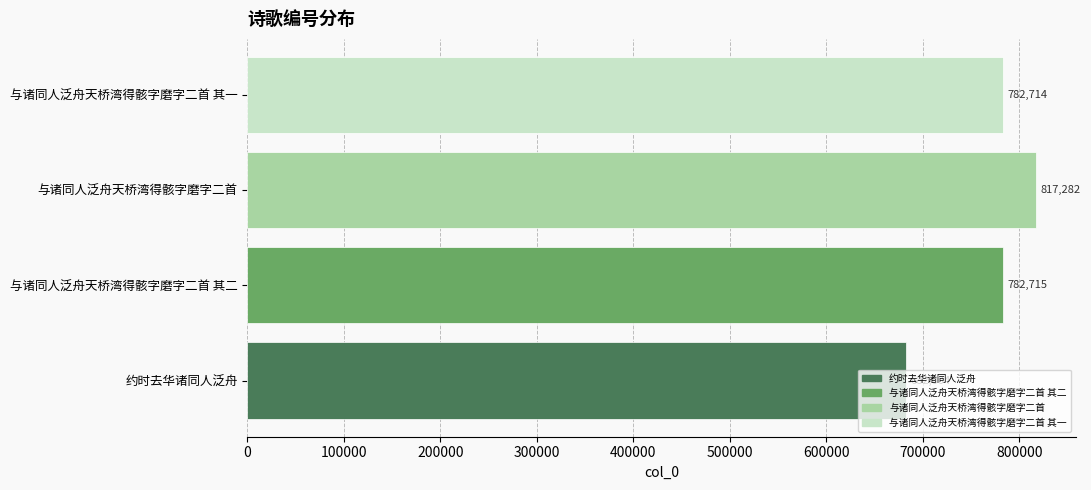

At which label is the value closest to 749643?

与诸同人泛舟天桥湾得骸字磨字二首 其一